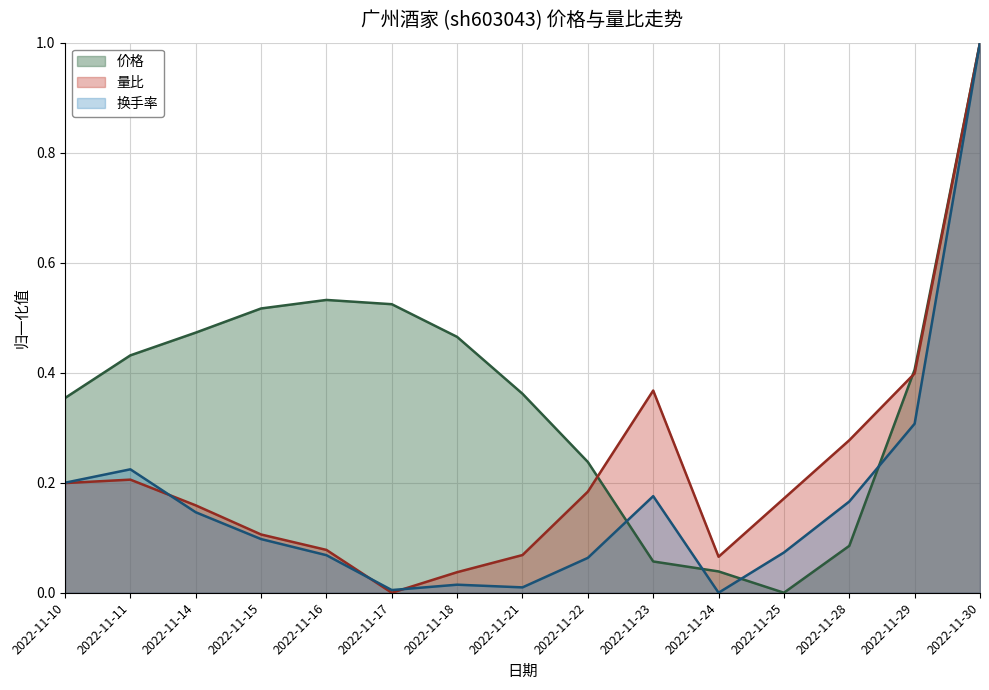

How many values in the 量比 series exceed 0?

14